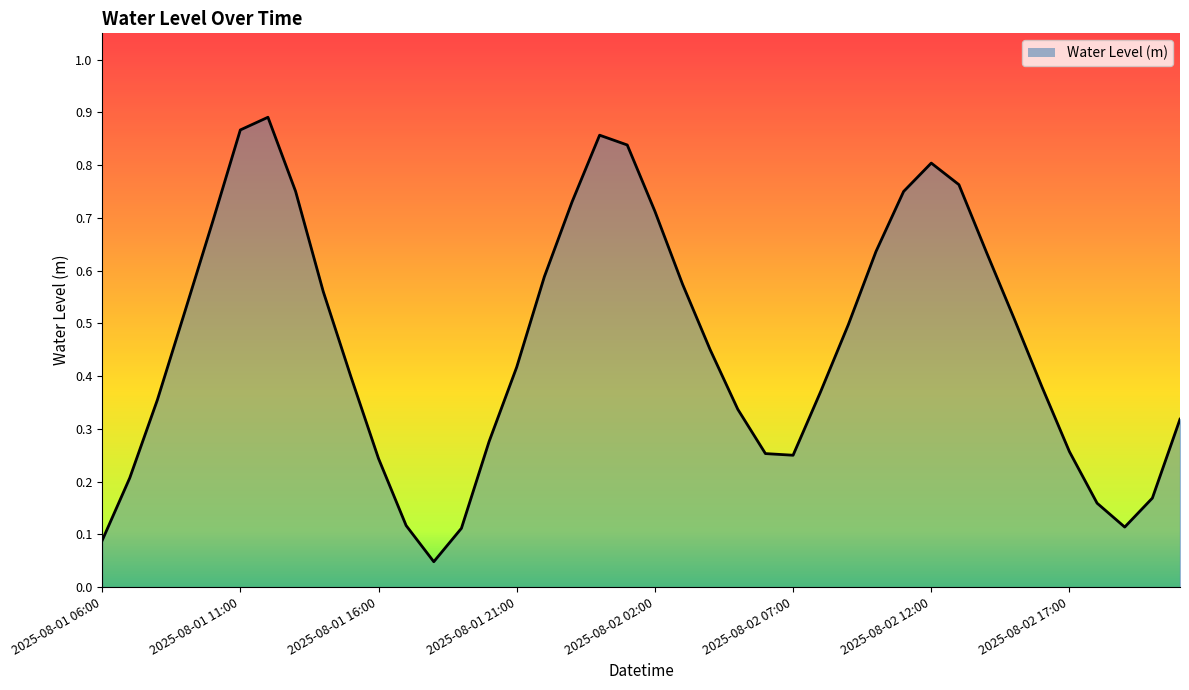

Reading right to left, list all the values displayed in this chart.

0.3	0.2	0.1	0.2	0.3	0.4	0.5	0.6	0.8	0.8	0.8	0.6	0.5	0.4	0.2	0.3	0.3	0.5	0.6	0.7	0.8	0.9	0.7	0.6	0.4	0.3	0.1	0.0	0.1	0.2	0.4	0.6	0.8	0.9	0.9	0.7	0.5	0.4	0.2	0.1